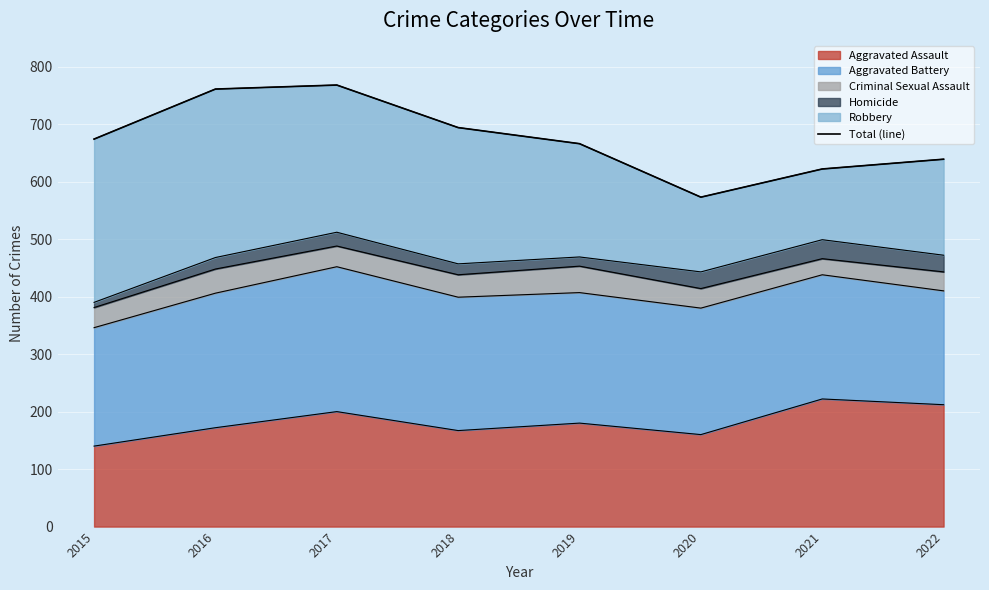

Reading right to left, extract all data points from this chart.

639	622	573	666	694	768	761	674